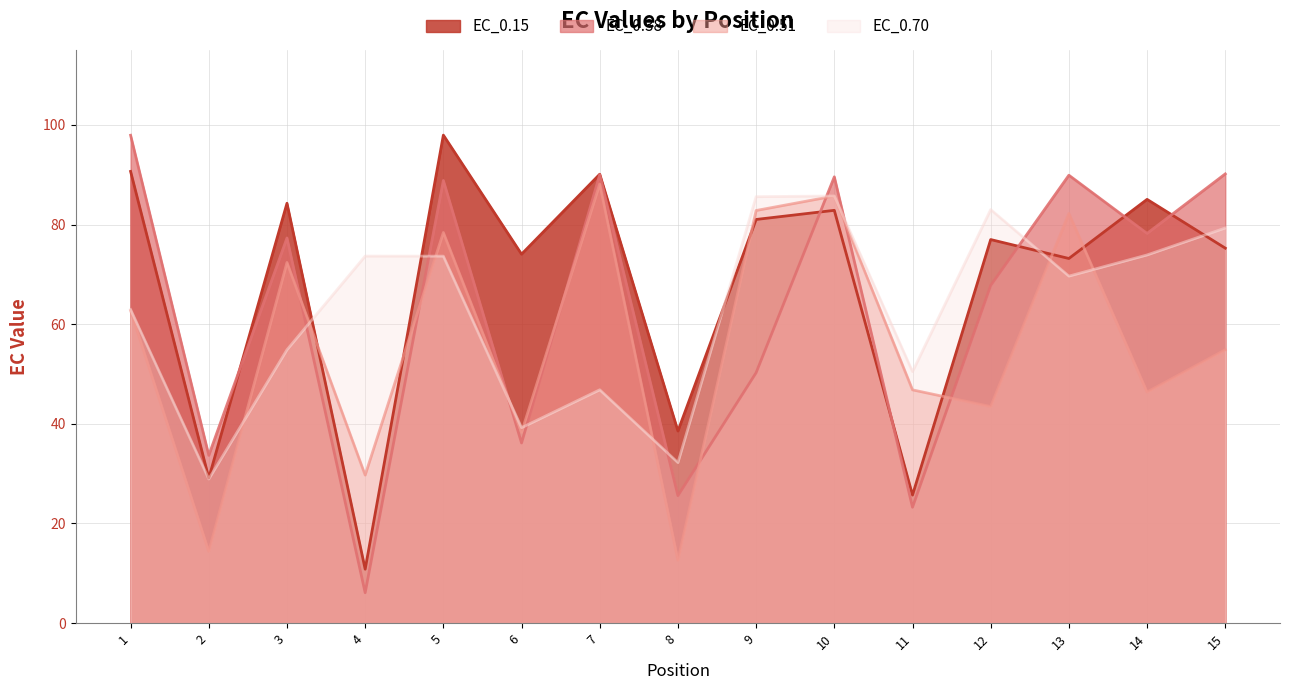

At how many categories does at least one series exceed 90?

4